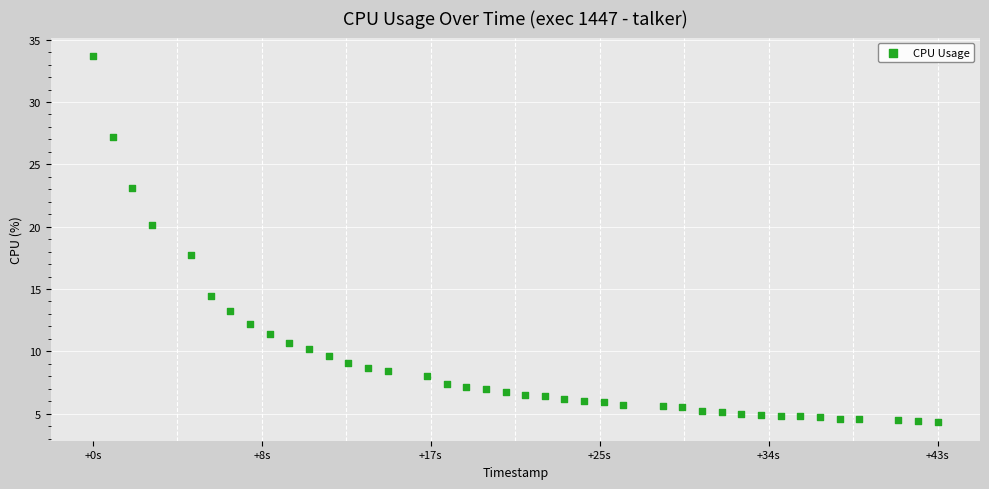

What is the range of Y values (max minus min)?

29.4